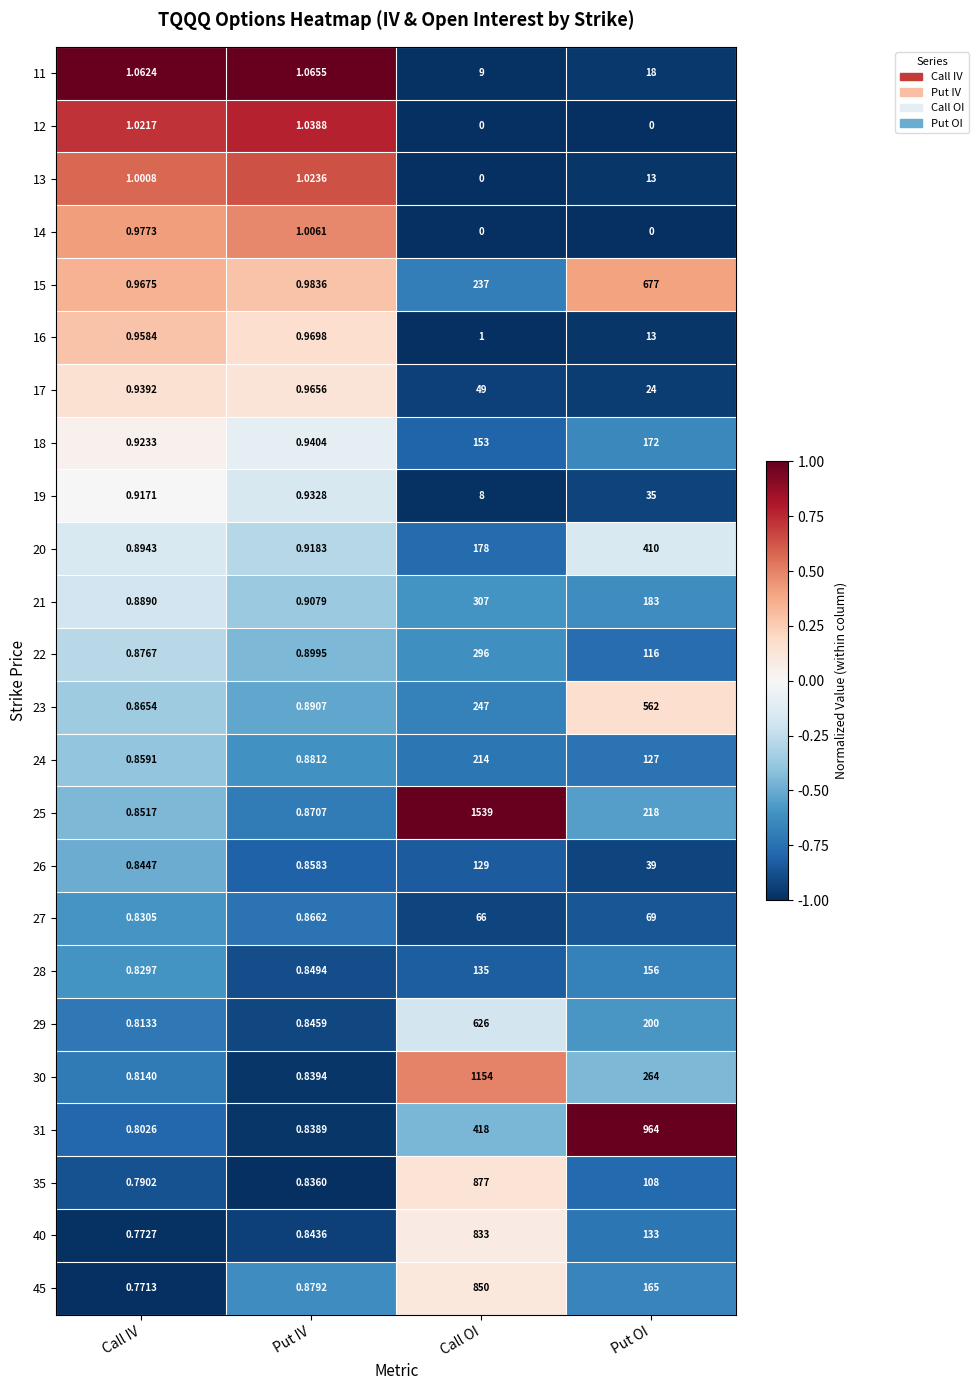

At which label is 31 closest to 482?

Call OI